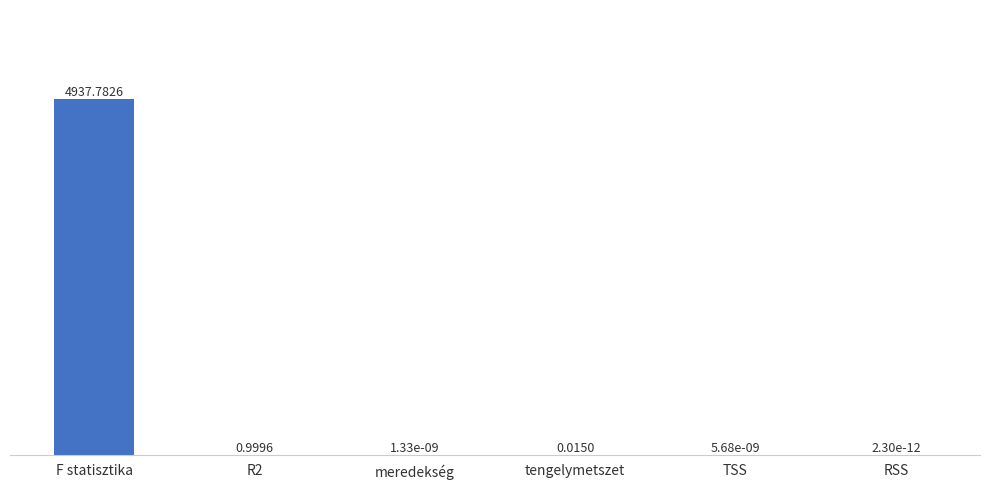

Which has a higher value, F statisztika or tengelymetszet?

F statisztika